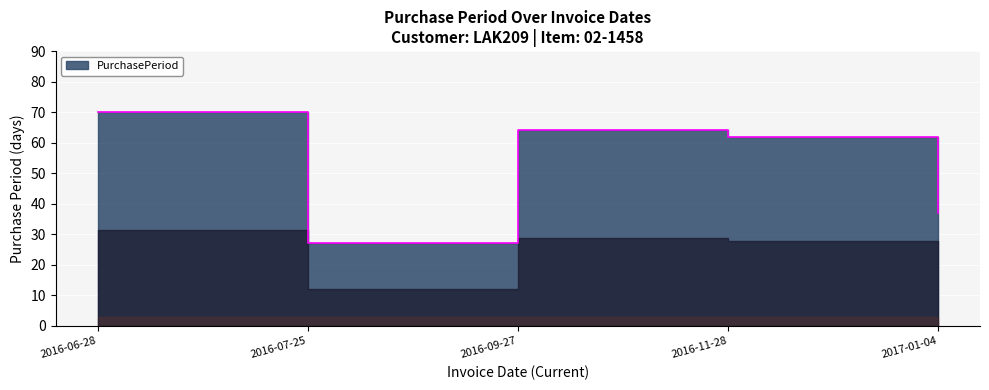

What is the label of the 4th point from the right?

2016-07-25